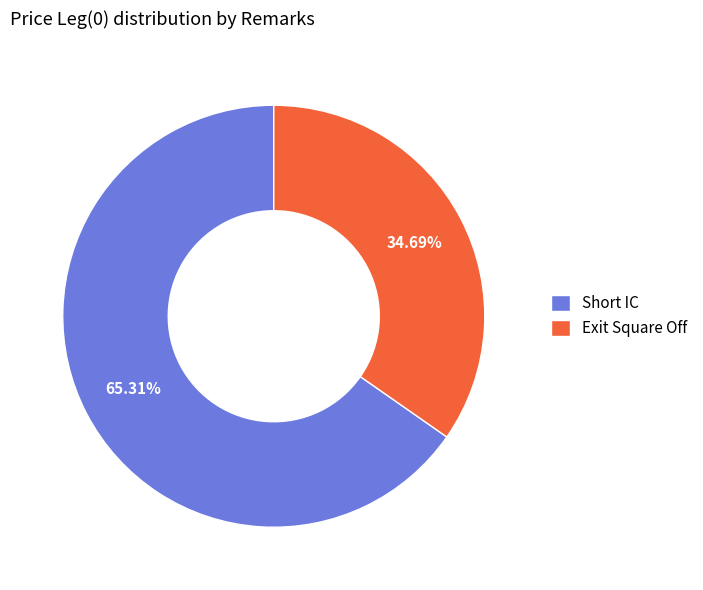

To the nearest percent, what is the average slice percentage?

50%